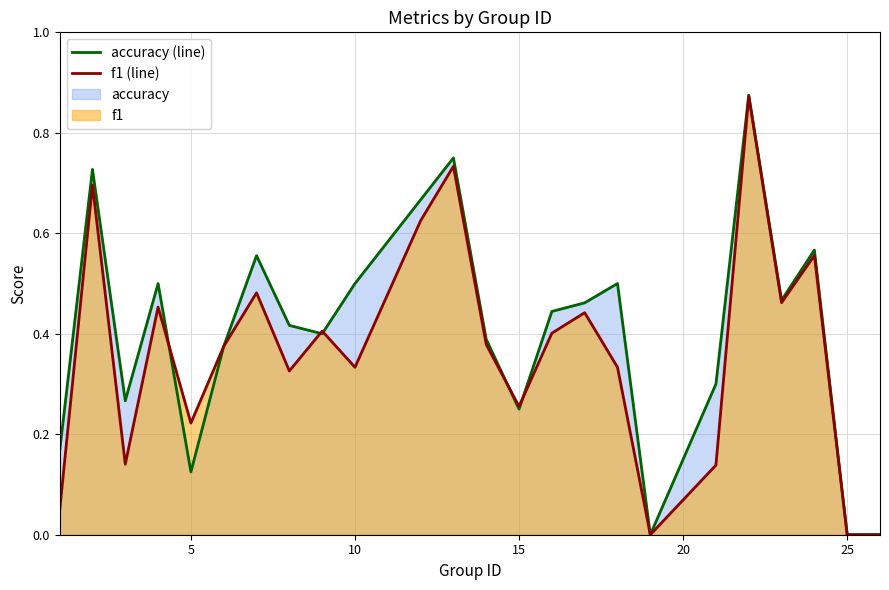

True or false: f1 (line) and accuracy (line) cross at least once.

True